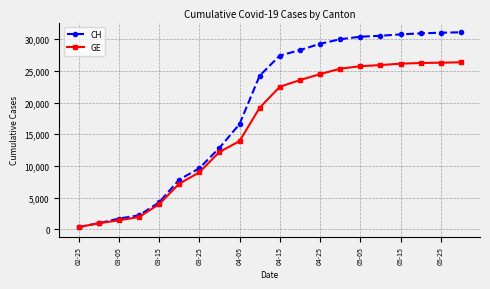

Rank the series by their average value, from lowest to highest.

GE, CH